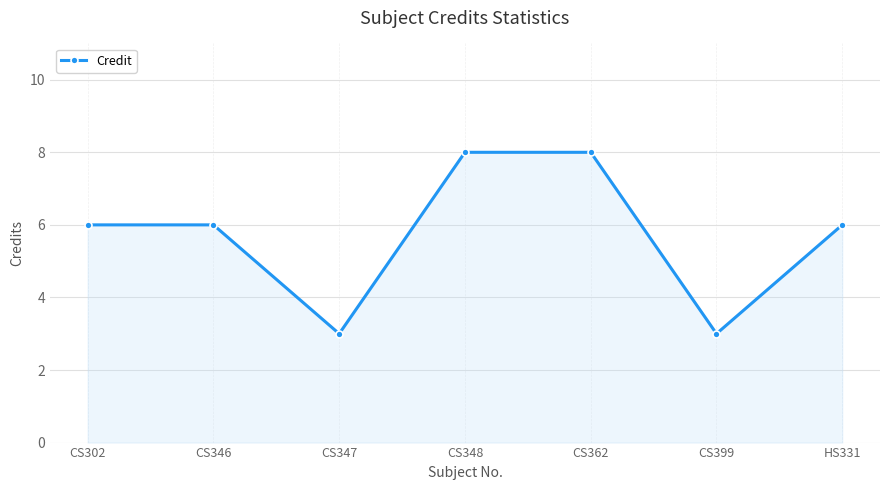

What is the value of the 3rd point from the left?

3